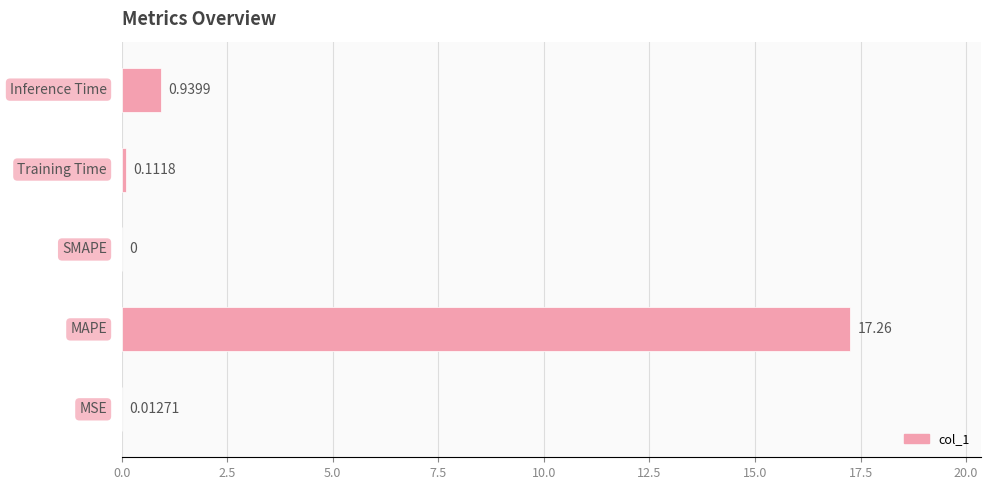

Does the chart contain stacked bars?

No